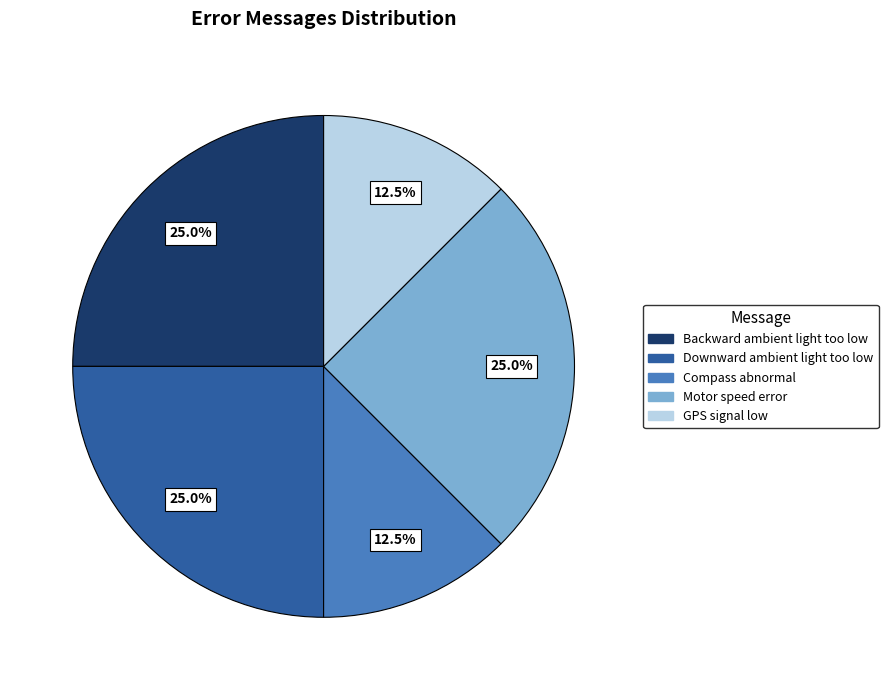

Is it true that Backward ambient light too low is 25% of the pie?

True